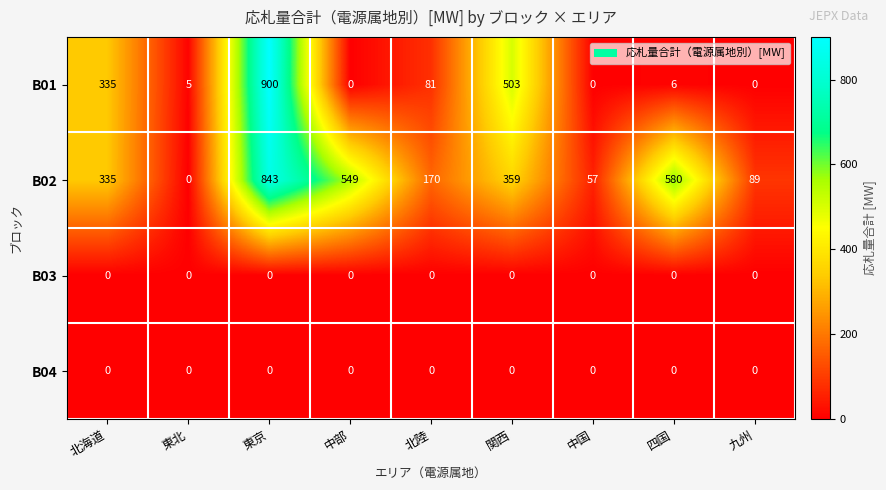

Is the value of B01 at 中国 greater than the value of B02 at 北海道?

No